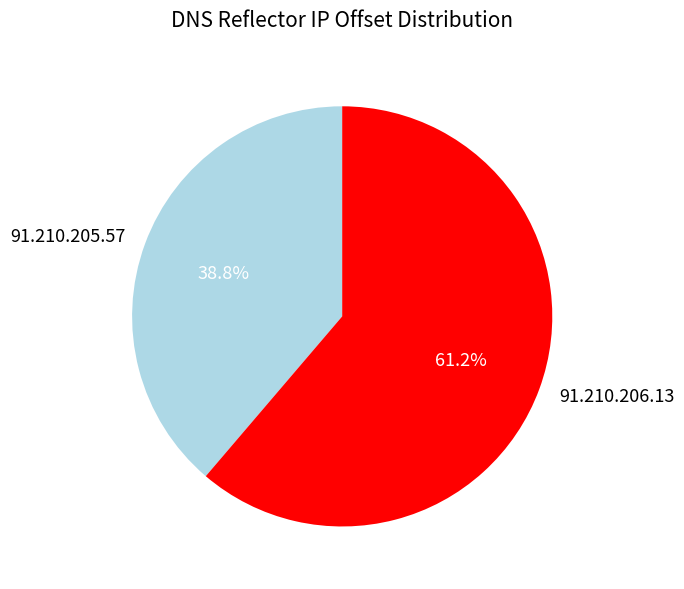

Do 91.210.205.57 and 91.210.206.13 together represent more than half of the pie?

Yes